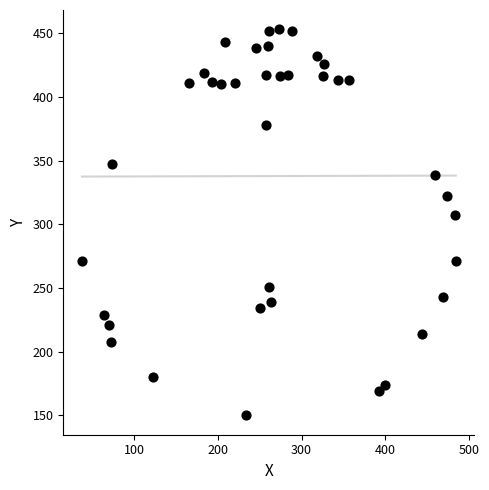

What Y value in the scatter plot is closest to 301?

307